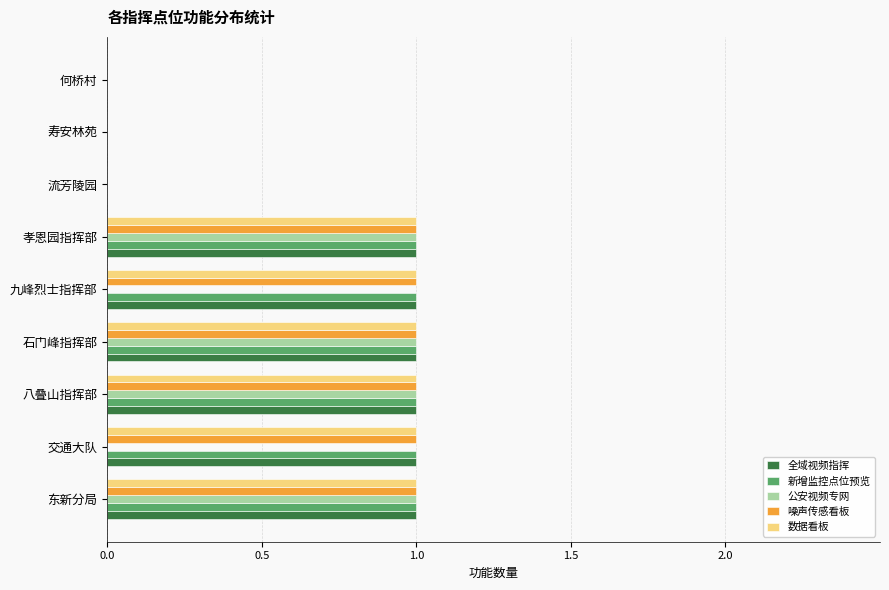

What is the highest value of the 数据看板 series?

1